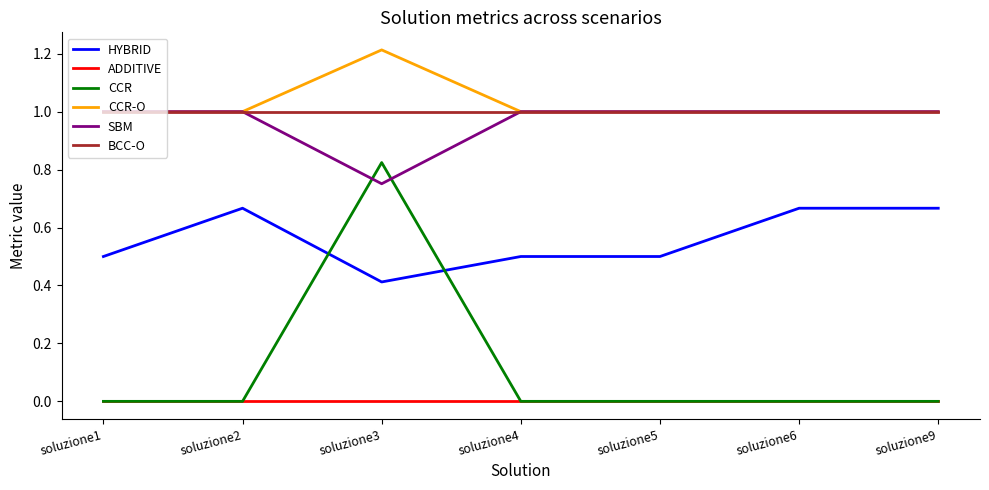

Is it true that CCR-O equals 0.5 at soluzione5?

False